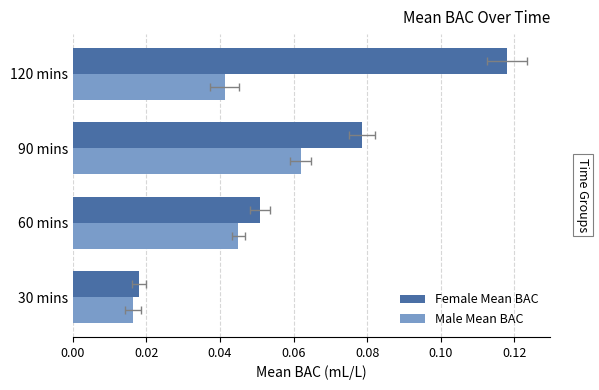

Between 0.00 and 0.04, which is larger?

0.04